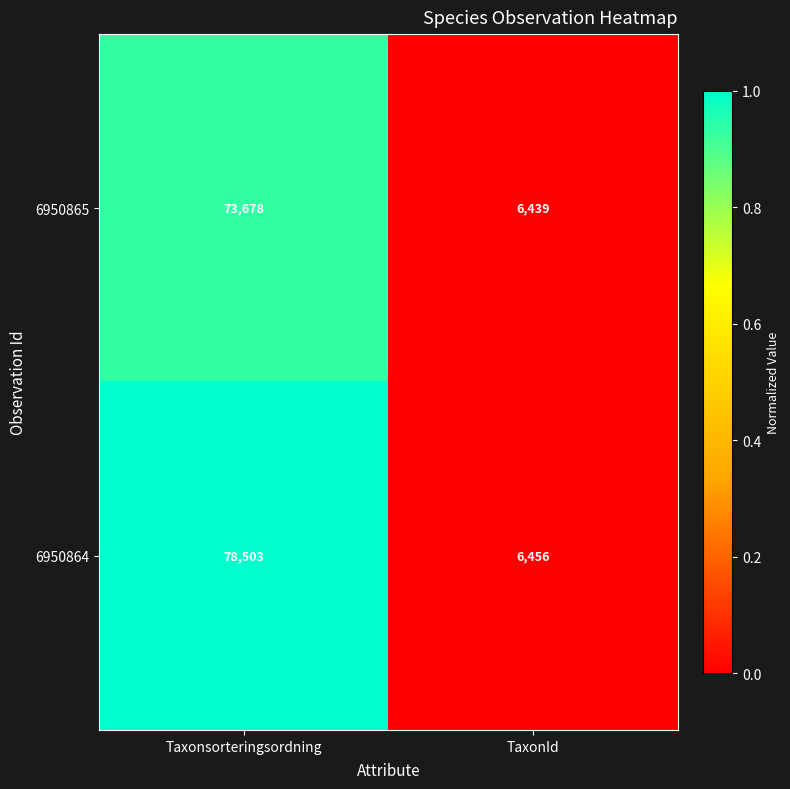

The value of 6950864 at TaxonId is 2233. True or false?

False